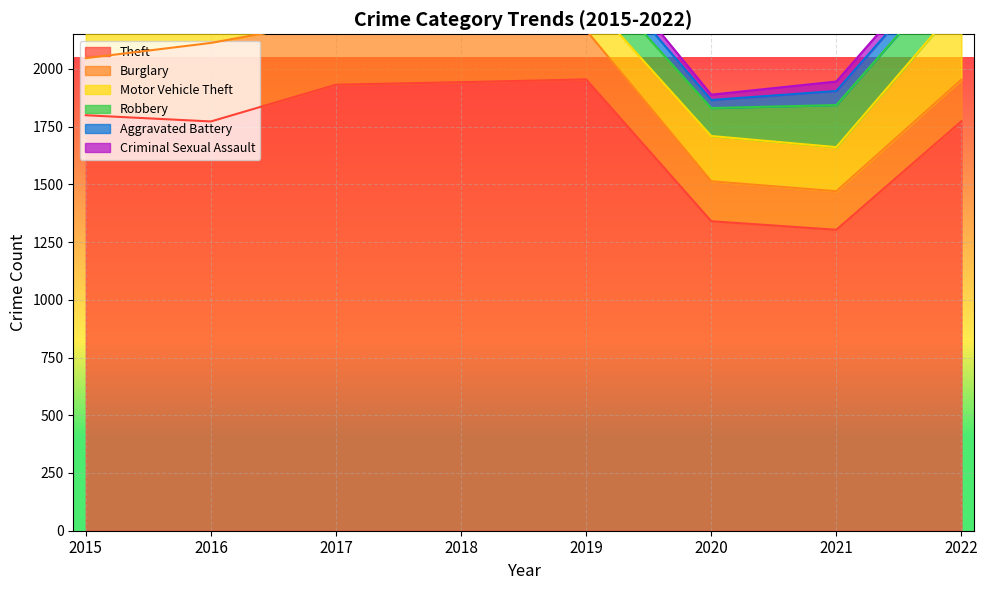

Is the value of Theft at 2019 greater than the value of Aggravated Battery at 2016?

Yes